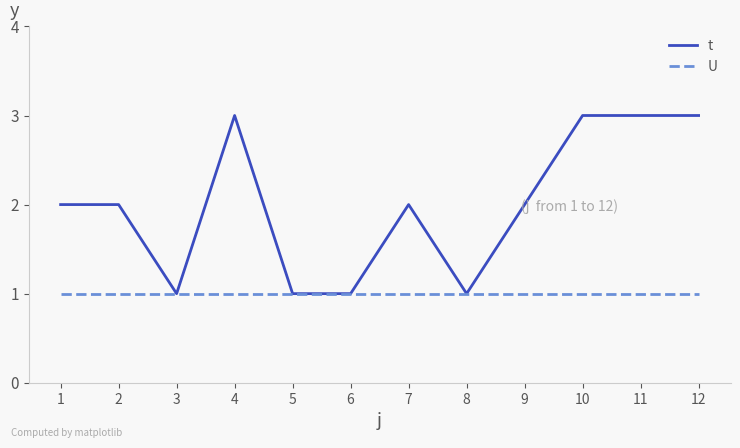

The t series shows 3 at 10. True or false?

True